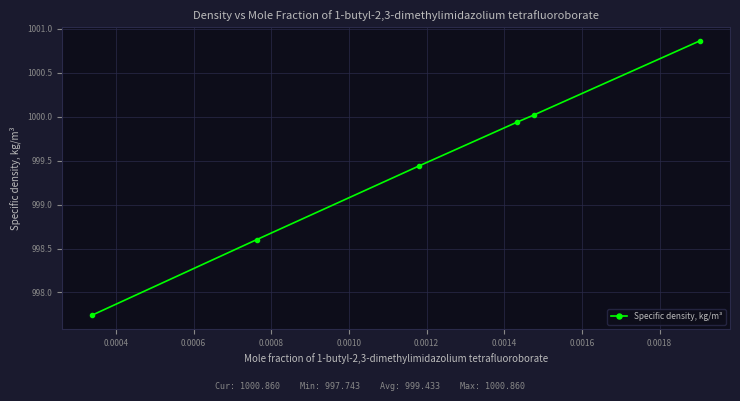

What is the sum of all values?

5996.6